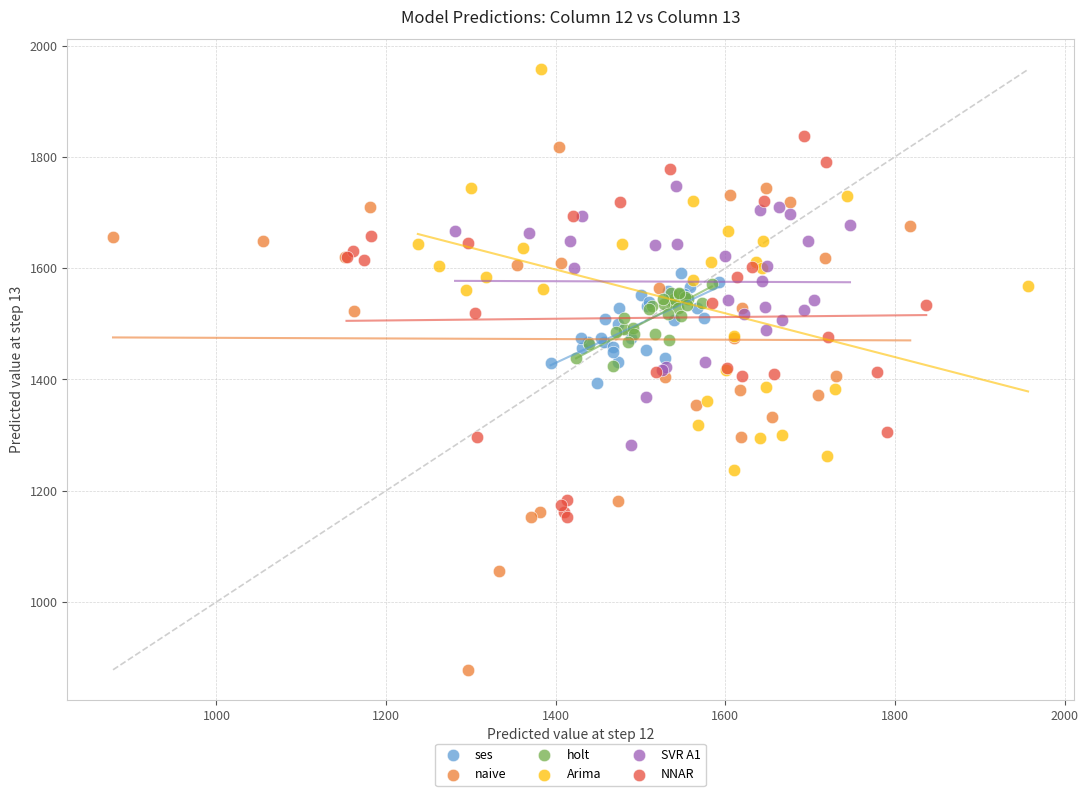

What are all the series names shown in the legend?

ses, naive, holt, Arima, SVR A1, NNAR